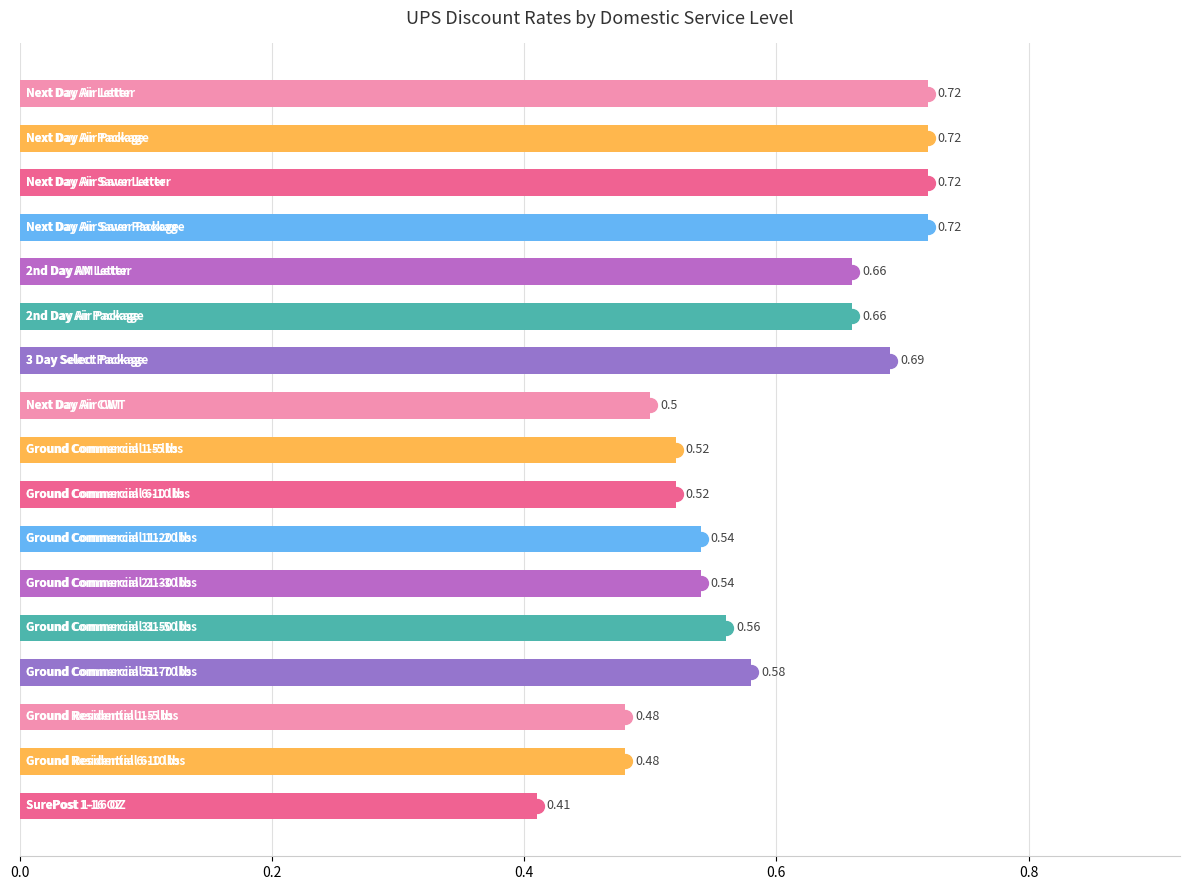

What is the sum of all values?

10.0